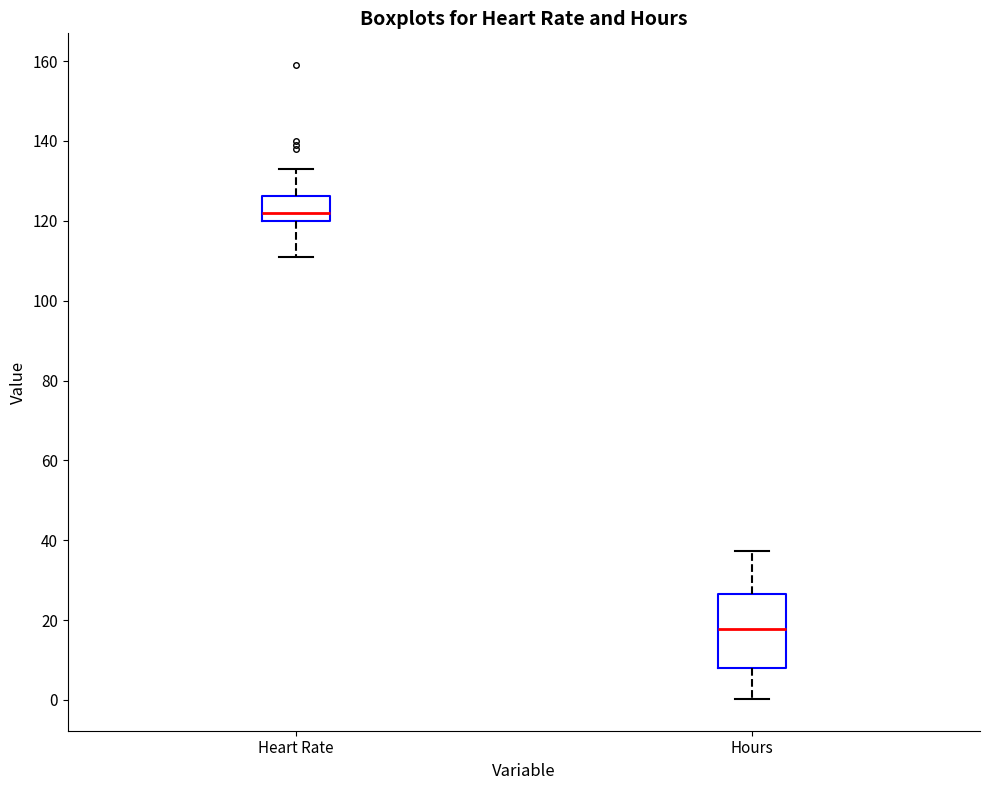

Where does the upper whisker of the box for Heart Rate end on the y-axis? The values are not printed on the chart, so give them approximately, as read against the axis.

134